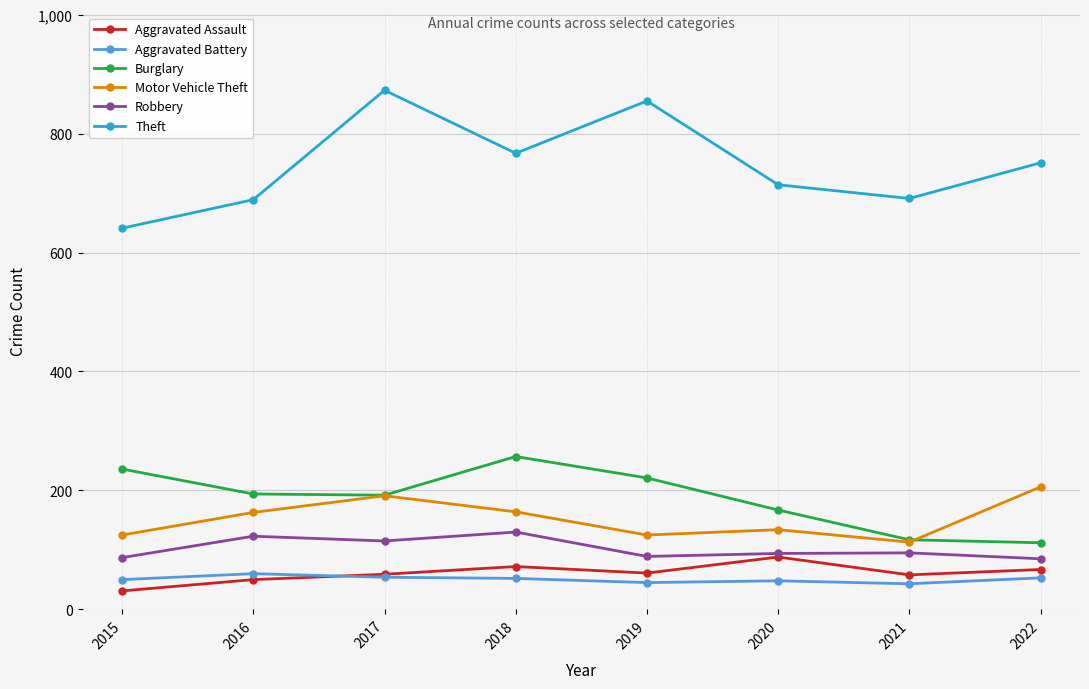

The Robbery series shows 87 at 2015. True or false?

True